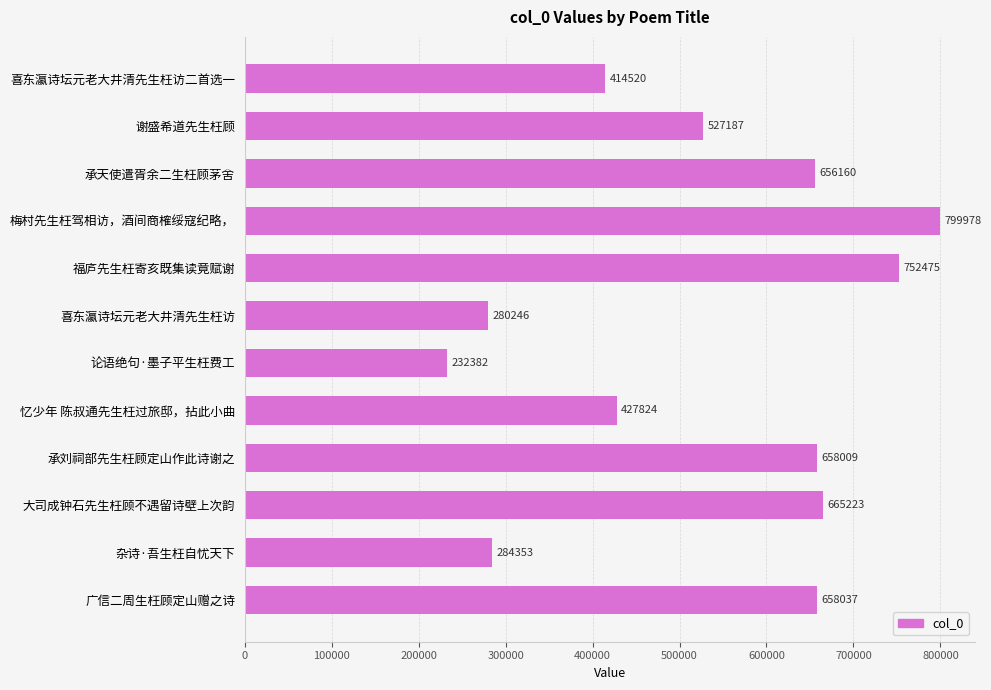

True or false: the data shows 620893 at 忆少年 陈叔通先生枉过旅邸，拈此小曲.

False